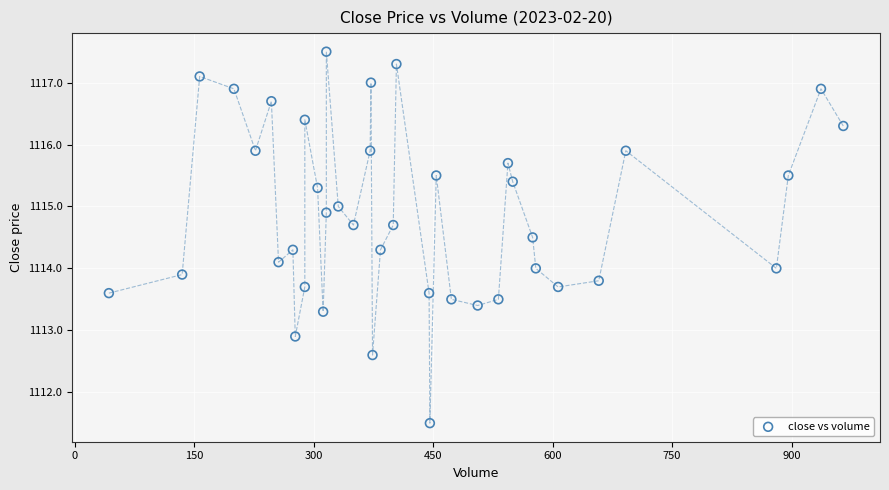

What is the range of Y values (max minus min)?

6.0